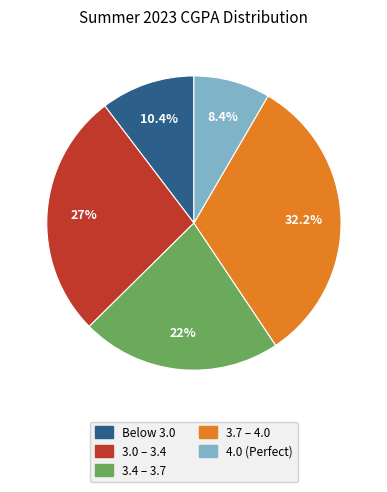

Is there a majority slice in this chart?

No